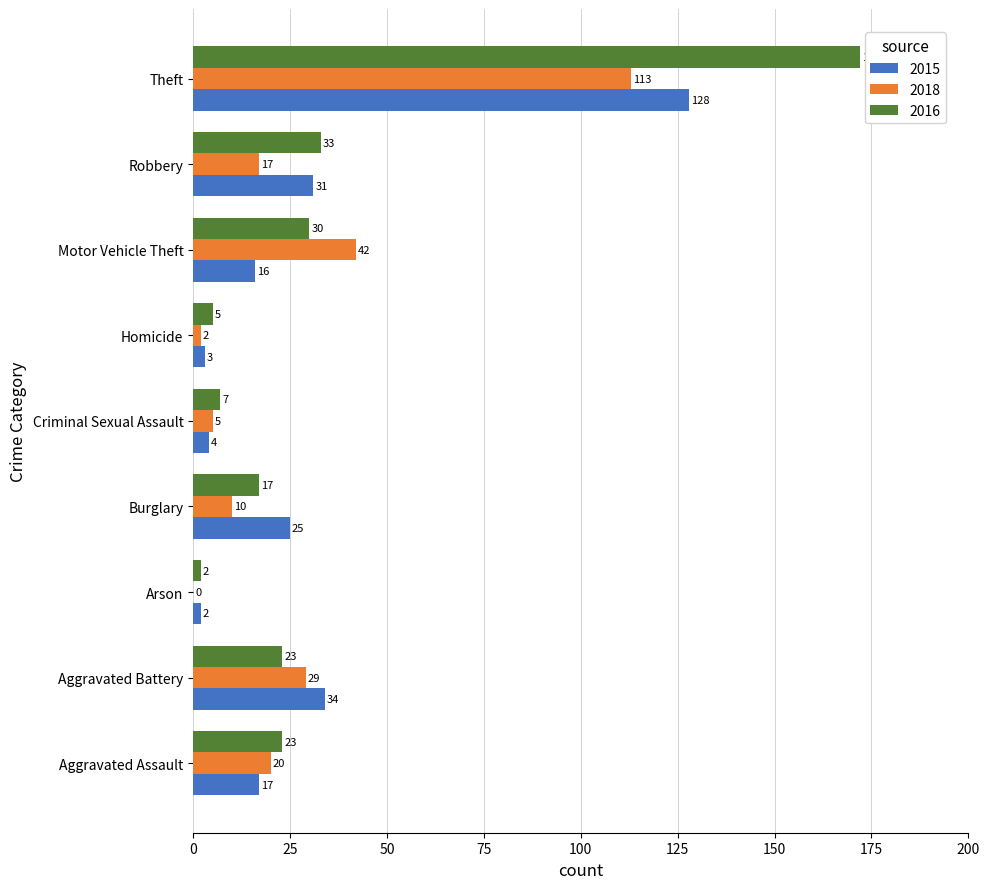

Is the value of 2018 at Homicide greater than the value of 2015 at Robbery?

No